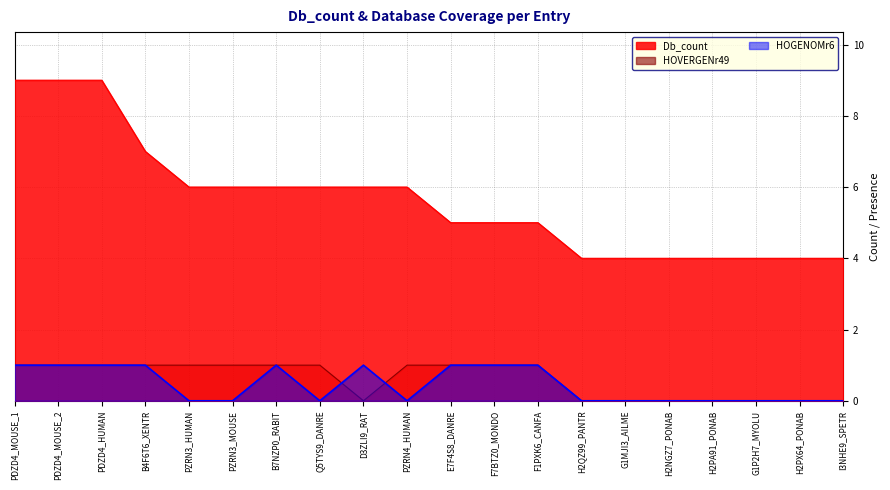

True or false: Db_count and HOGENOMr6 intersect in this chart.

False